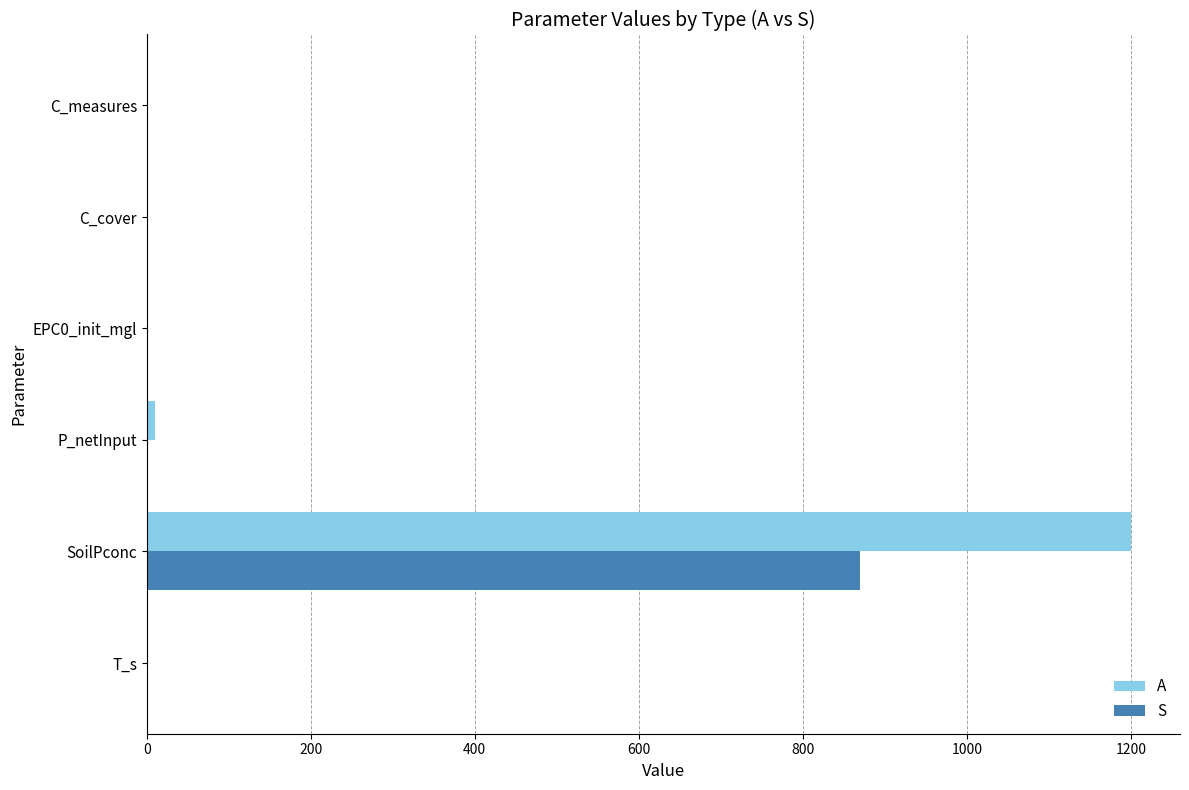

What is the maximum value shown in the chart?

1200.0